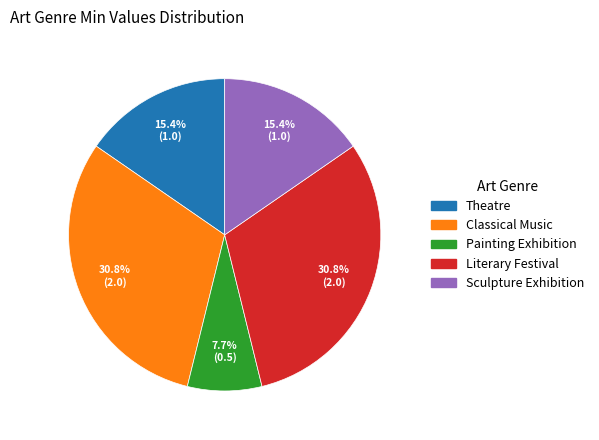

To the nearest percent, what percentage of the pie is Theatre?

15%